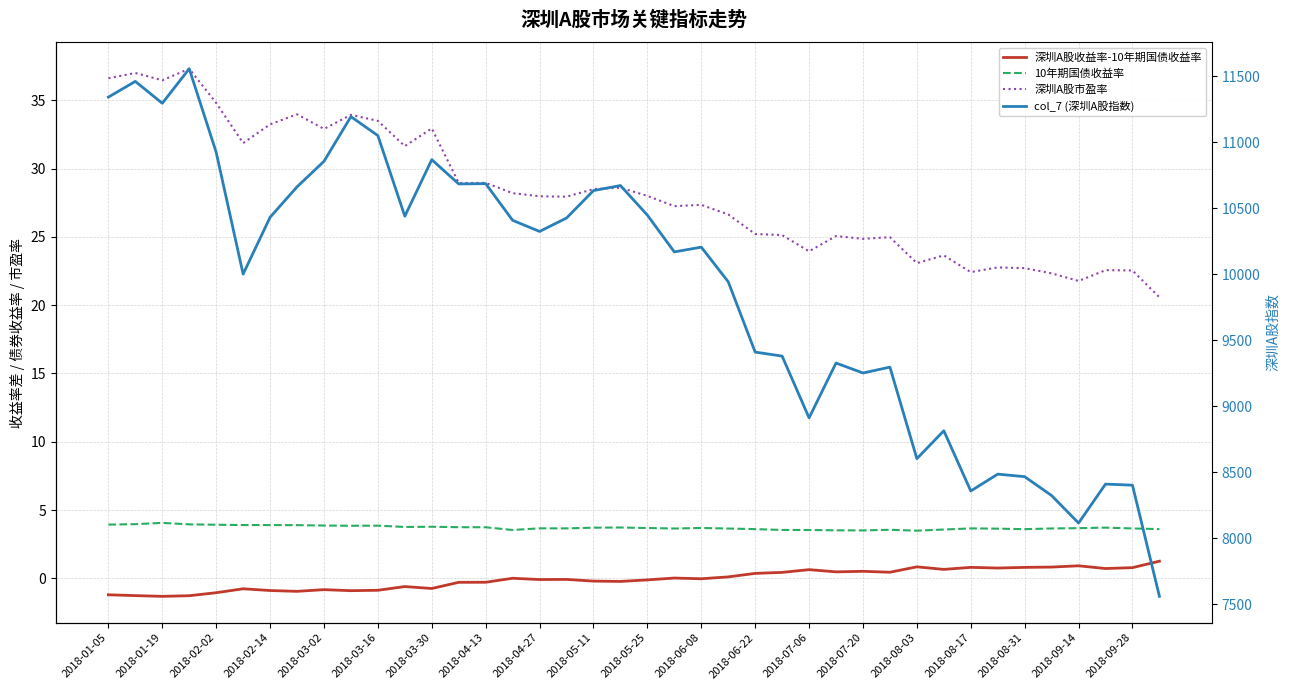

Is the value of 深圳A股收益率-10年期国债收益率 at 2018-08-03 greater than the value of col_7 (深圳A股指数) at 2018-09-14?

No